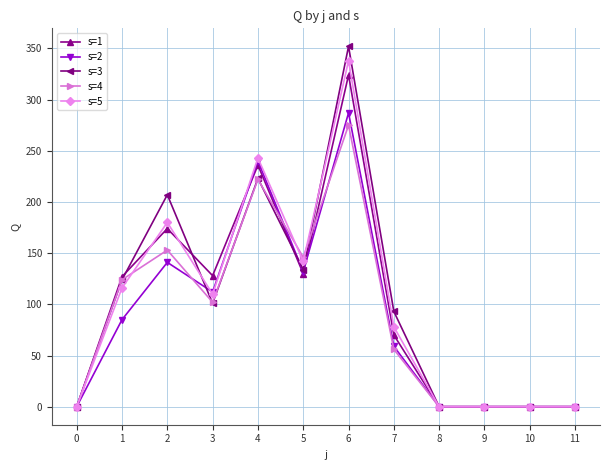

How many values in the s=4 series are below 102?

6